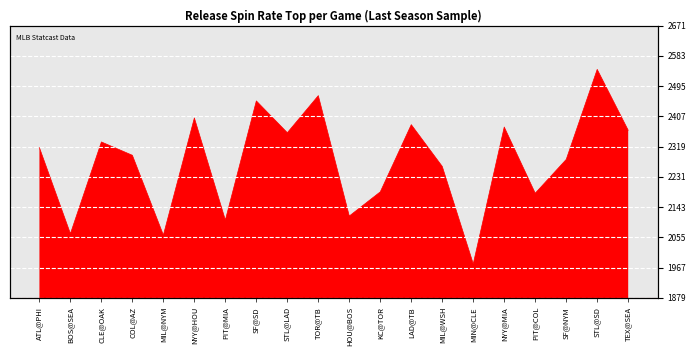

At which label does the data first exceed 2315?

ATL@PHI